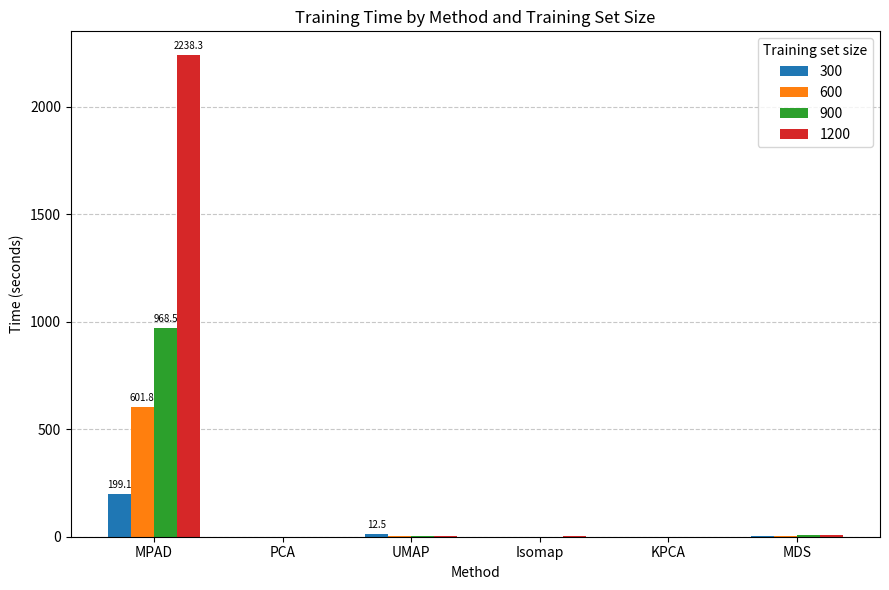

What is the maximum value for 900?

968.5